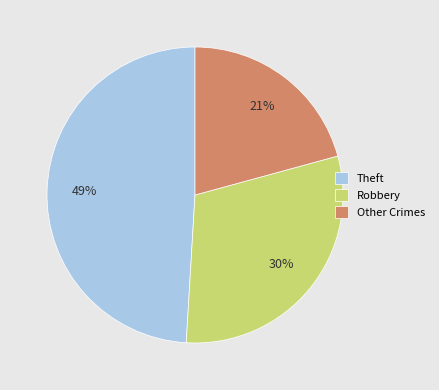

Is there any slice that represents more than half of the pie?

No